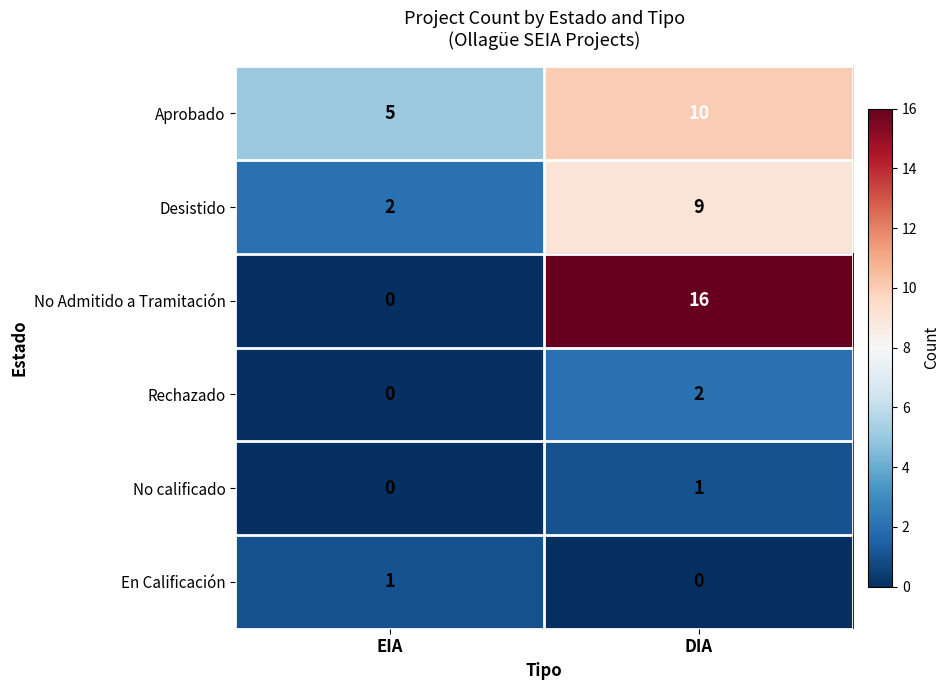

Count the number of data series in this chart.

6